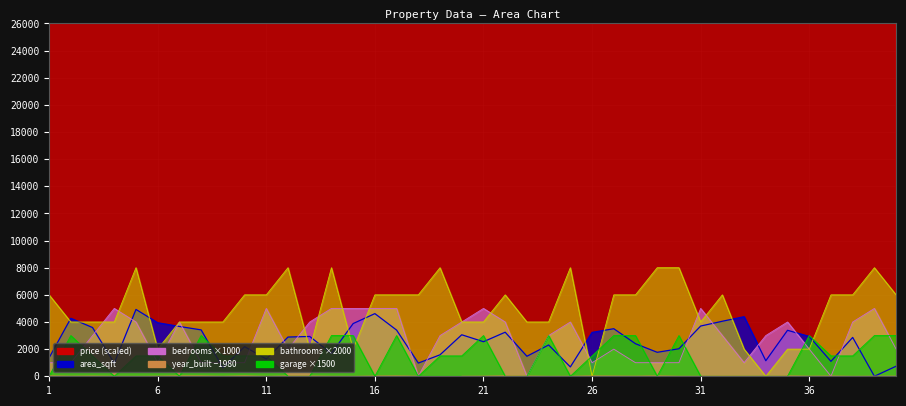

Which series has the largest total across all categories?

price